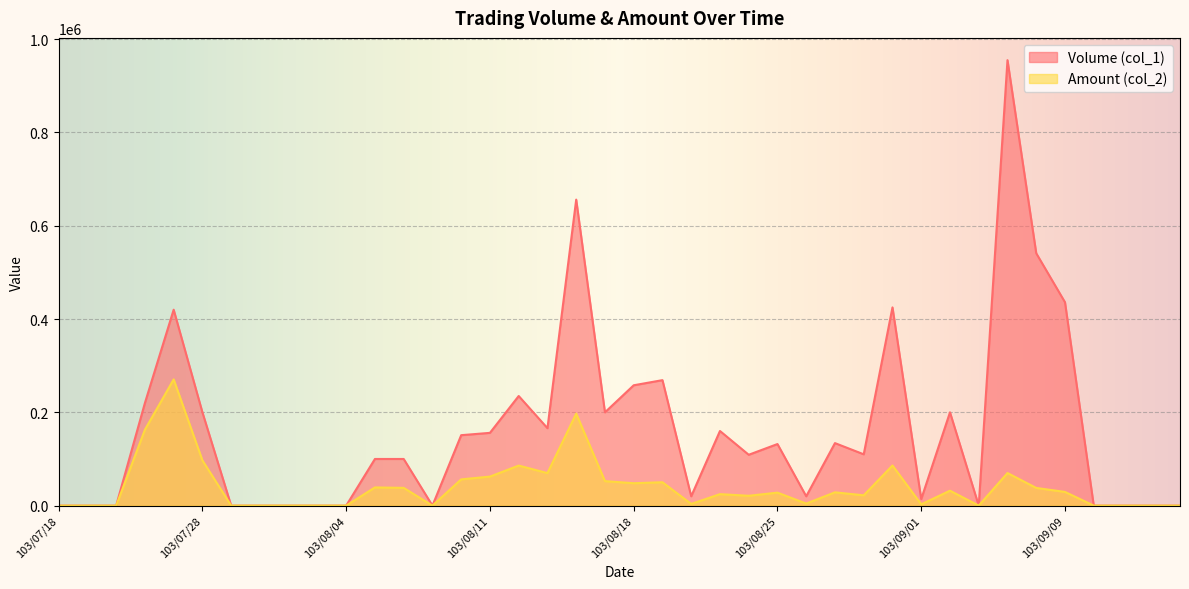

Reading right to left, what are all the values shown in this chart?

Volume (col_1): 0	0	0	0	436000	541000	955000	0	200000	14000	425000	110000	134000	20000	132000	109000	160000	20000	269000	258000	200000	656000	166000	235000	156000	151000	0	100000	100000	0	0	0	0	0	200000	420000	220000	0	0	0
Amount (col_2): 0	0	0	0	29370	37900	69850	0	32000	2800	86040	22100	28490	4400	27820	21110	24590	3600	50130	48000	52520	197220	69720	85850	62230	56270	0	38050	39000	0	0	0	0	0	97000	270600	162800	0	0	0